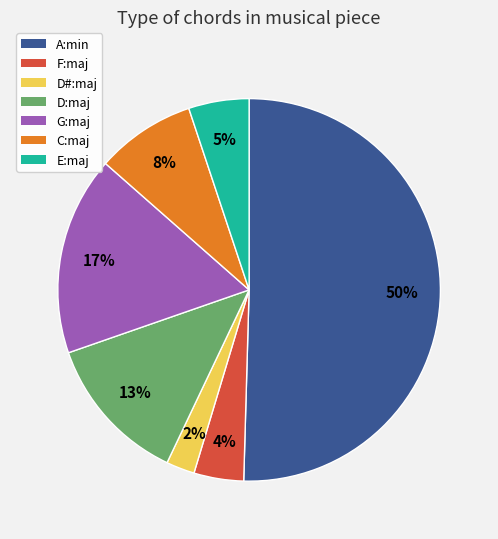

True or false: F:maj accounts for 4% of the total.

True